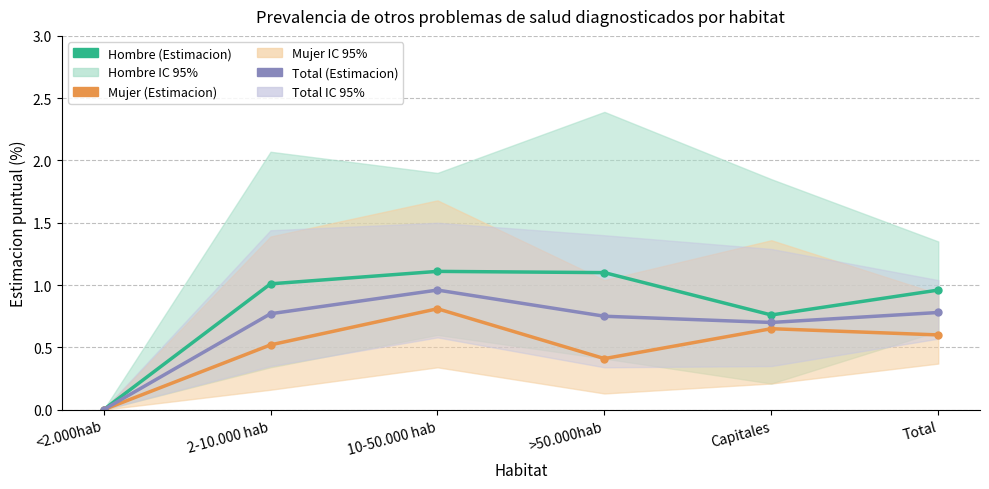

True or false: Total (Estimacion) has more than 1 points higher than both neighbors.

False